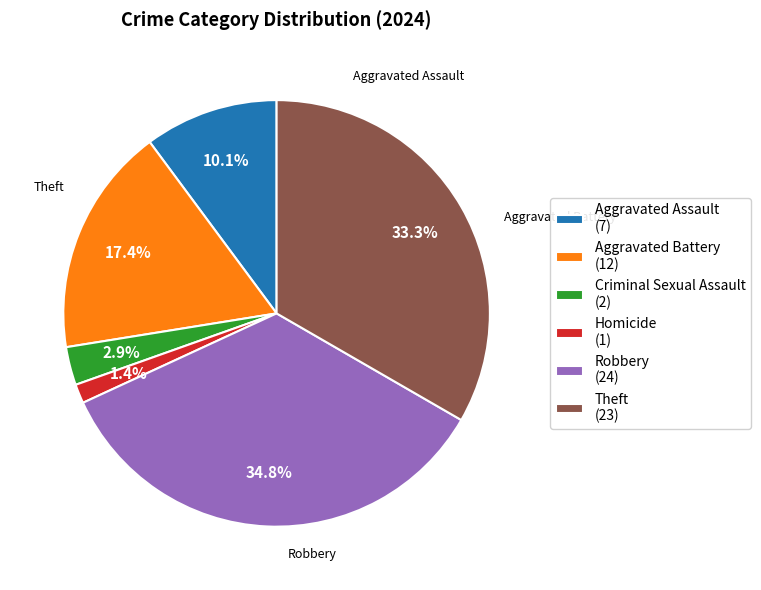

To the nearest percent, what is the difference between the largest and smallest slice percentages?

33%